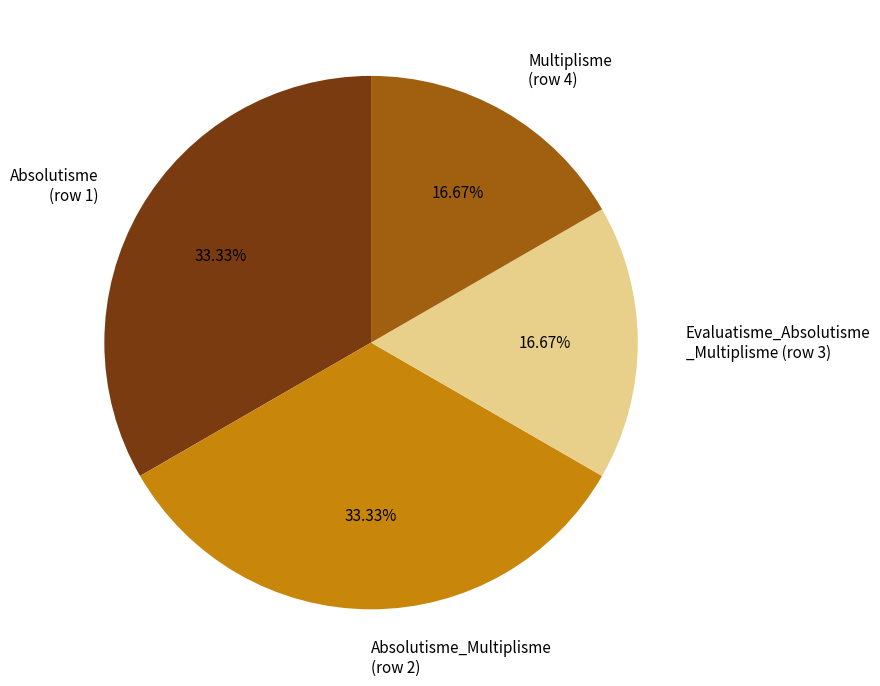

Approximately how many times larger is the value at Absolutisme_Multiplisme (row 2) compared to Multiplisme (row 4)?

2.0